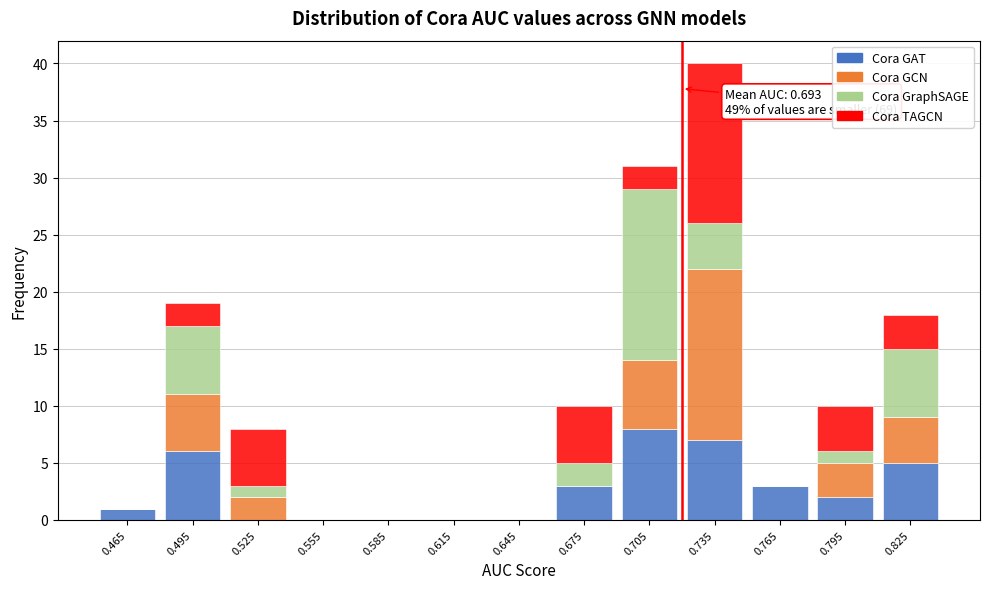

Which range on the x-axis has the tallest stacked bar (by total height)?

0.72 to 0.75